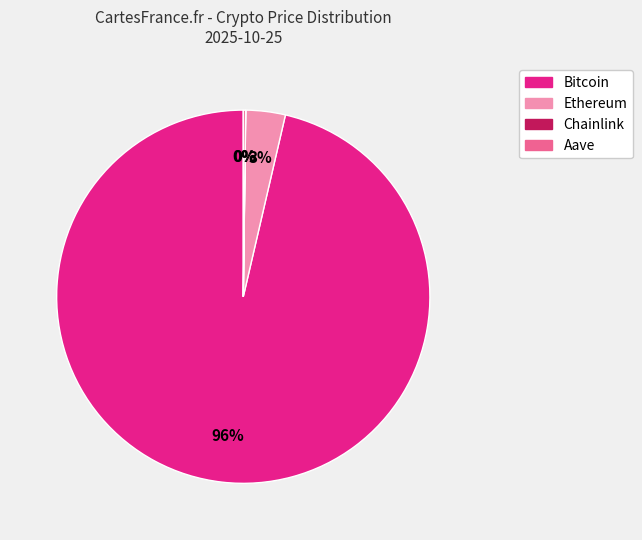

Is there a majority slice in this chart?

Yes